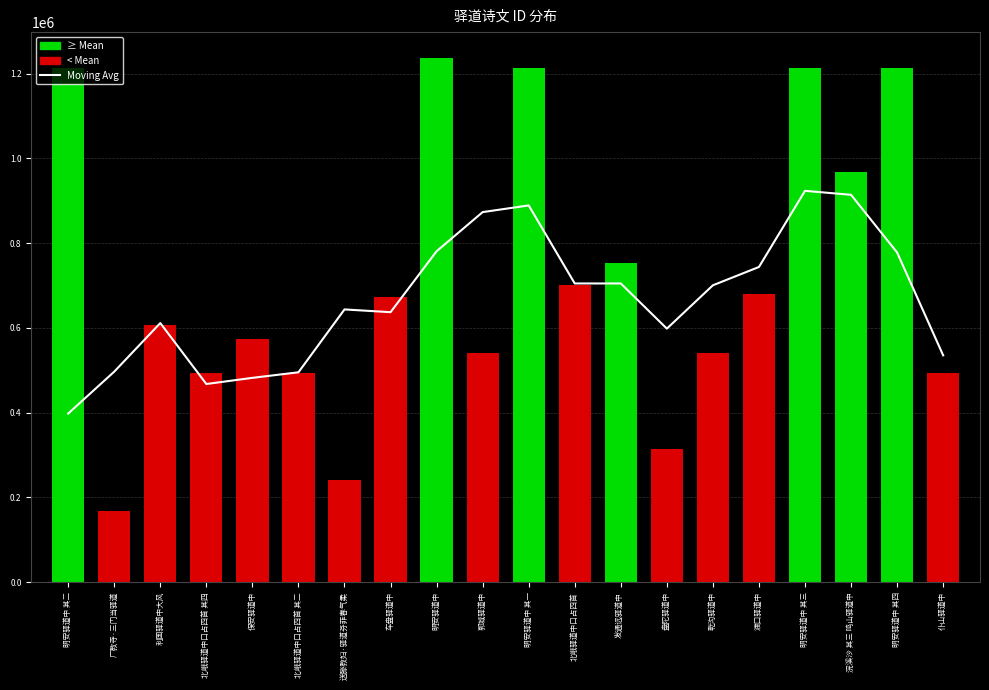

What is the difference between the highest and lowest values at 郭城驿道中?

332577.8